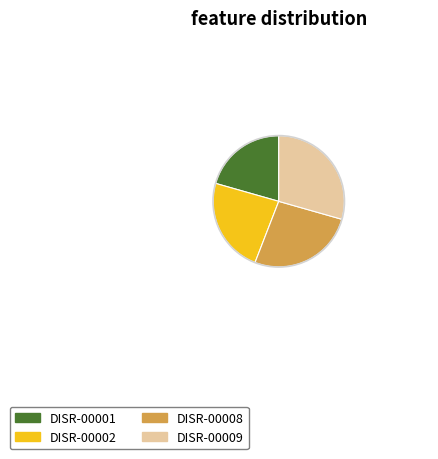

Between DISR-00009 and DISR-00002, which is larger?

DISR-00009